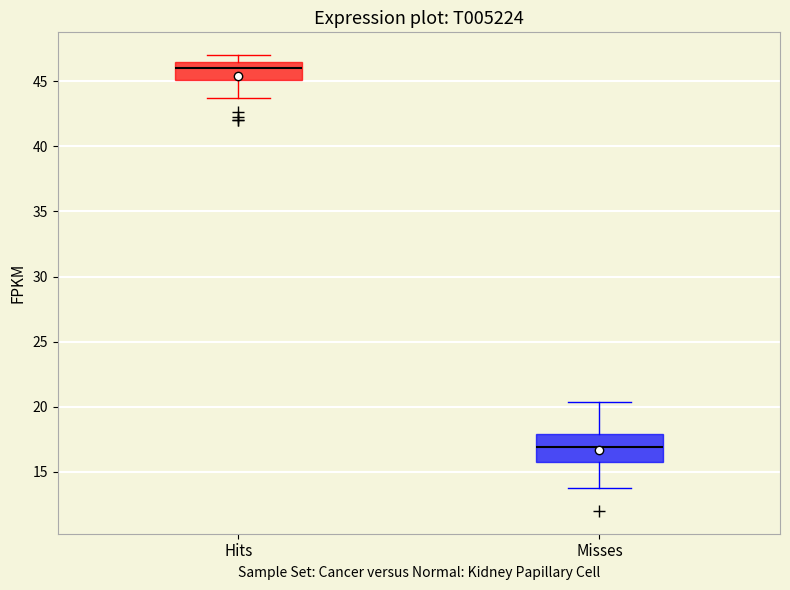

Comparing the boxes themselves (not the whiskers), which one is the tallest?

Misses